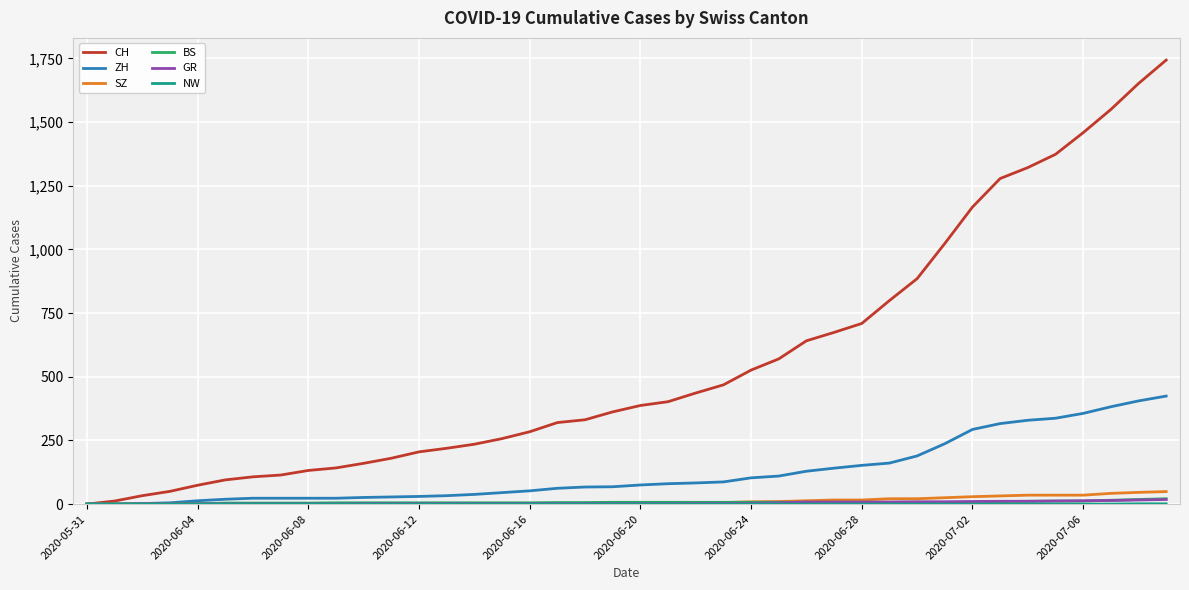

Which series has the largest total across all categories?

CH